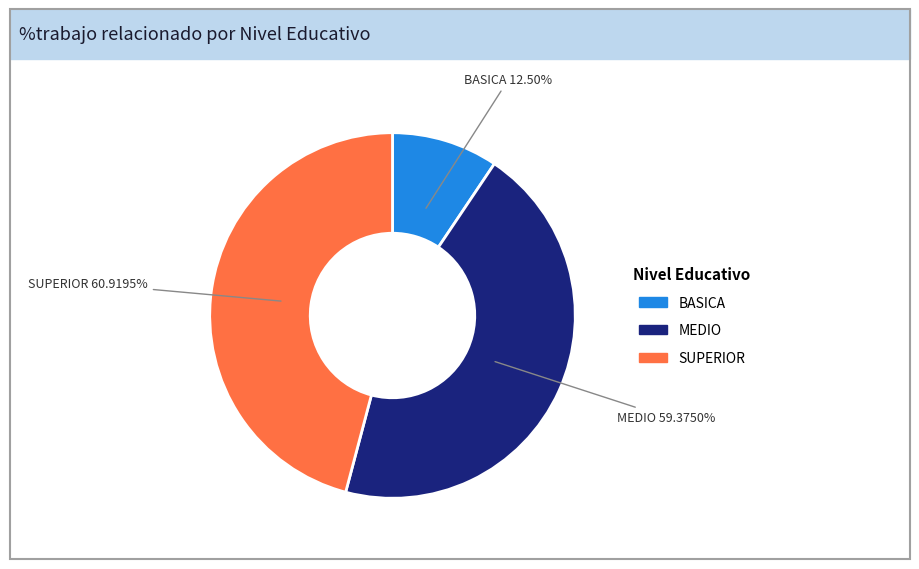

Combined, do MEDIO and SUPERIOR account for over 50%?

Yes